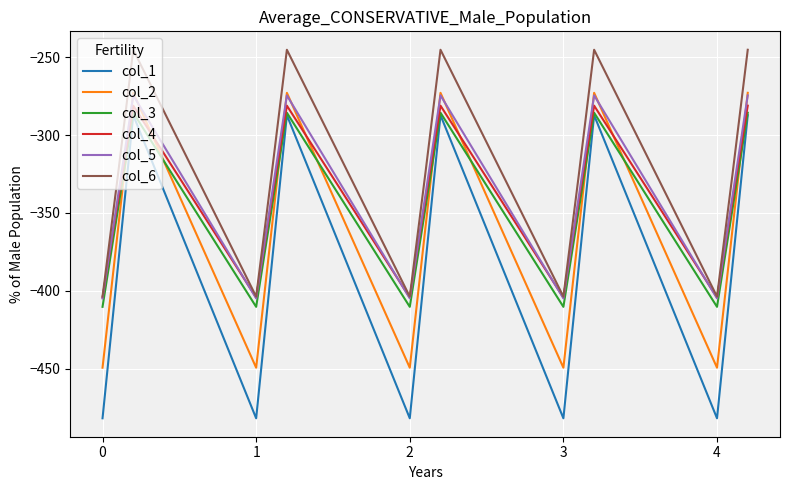

Which series has the largest range (max minus min)?

col_1